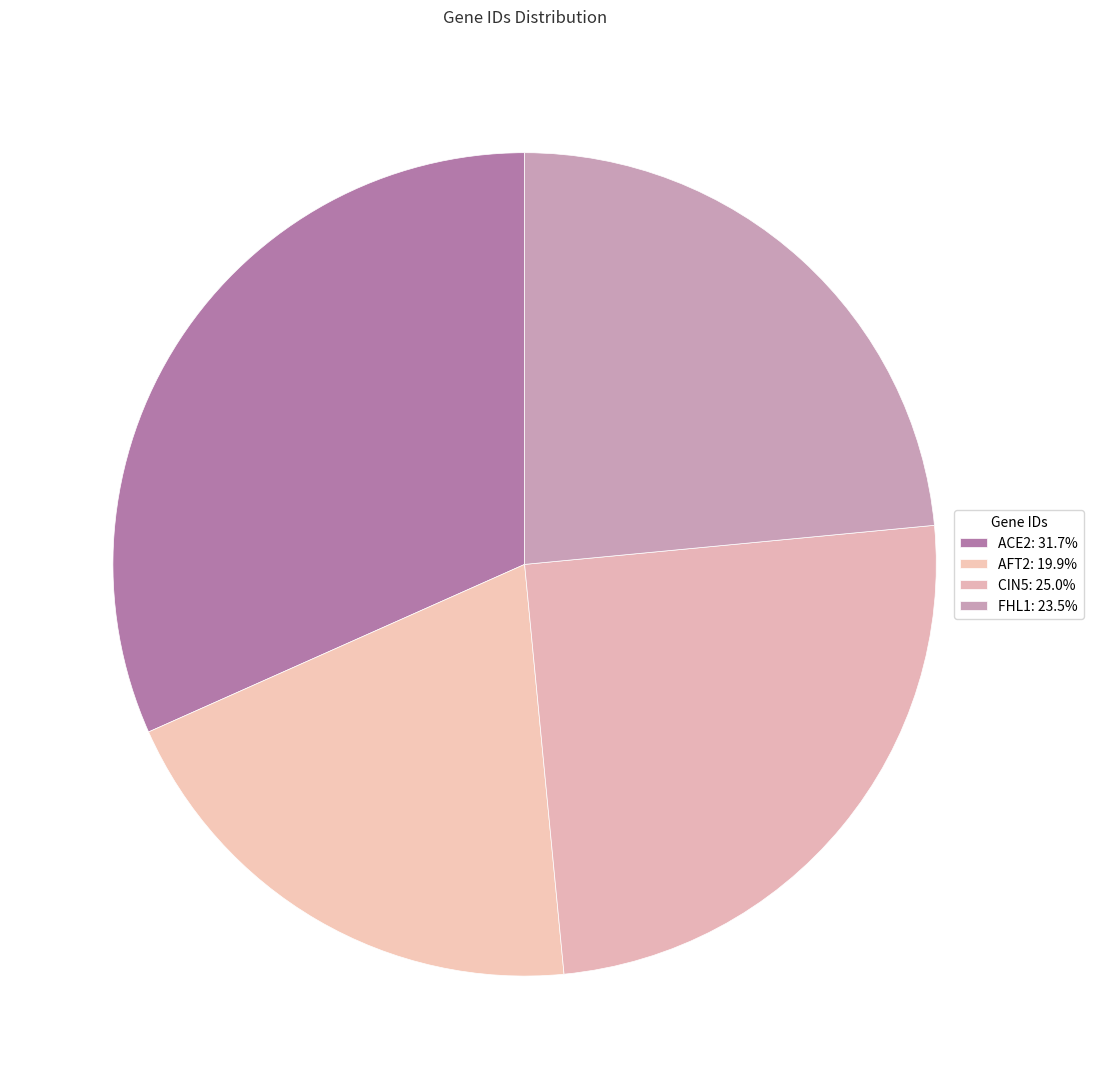

Combined, do FHL1 and AFT2 account for over 50%?

No